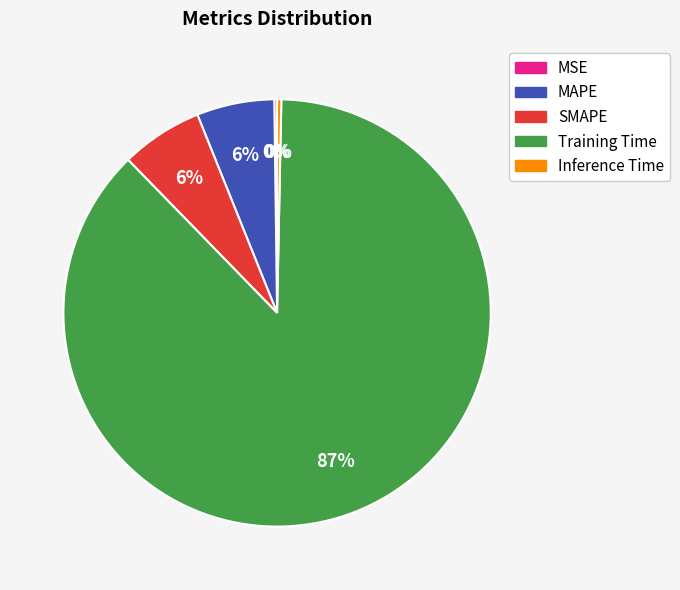

What is the largest slice in the pie chart?

Training Time